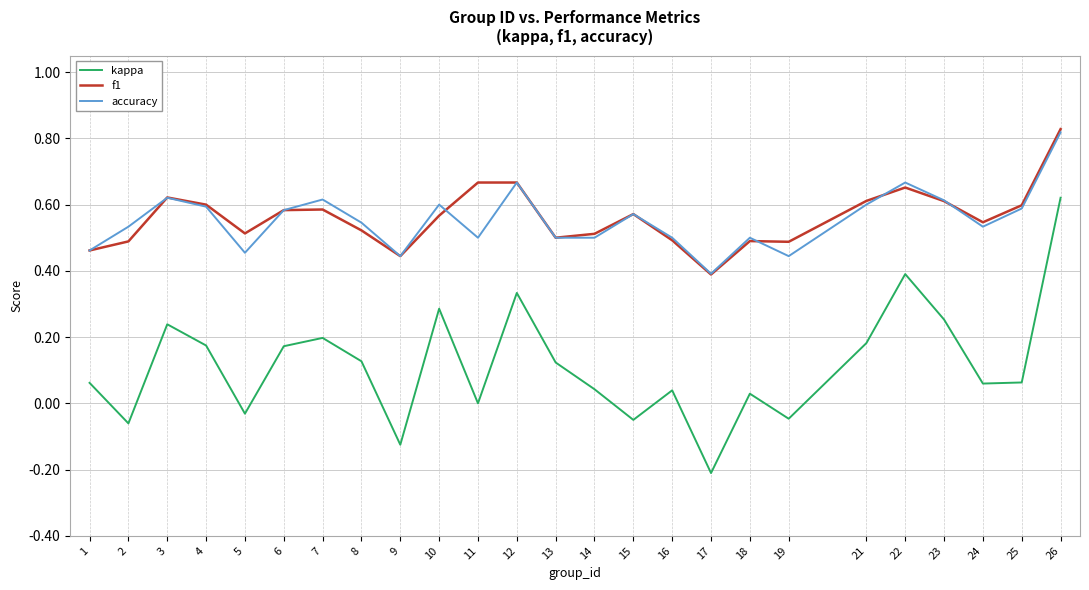

At which category does the chart reach its minimum across all series?

17